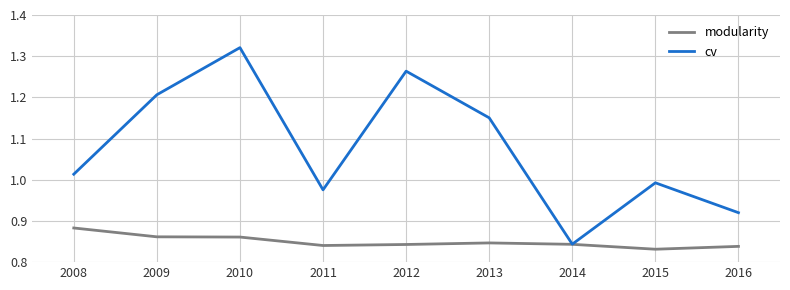

Which series changed the most between 2009 and 2010?

cv